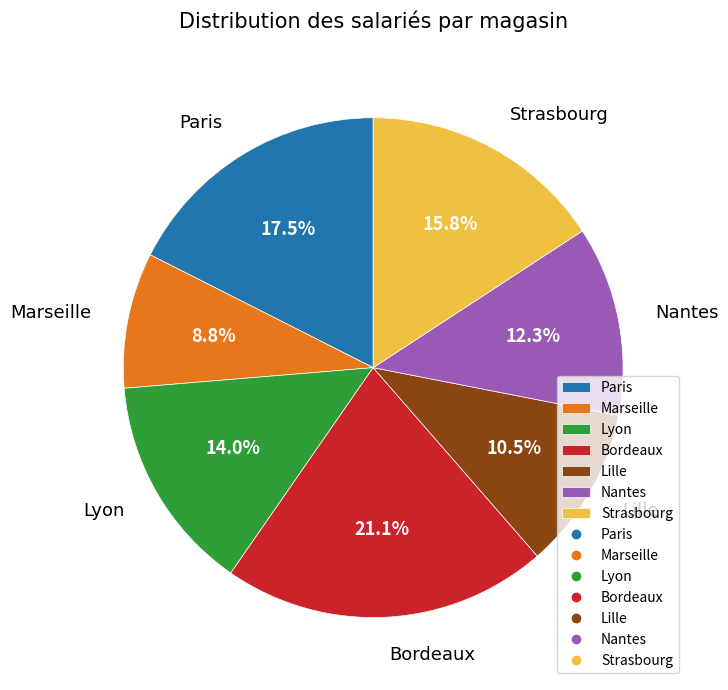

What portion of the pie excludes Lille?

89.5%